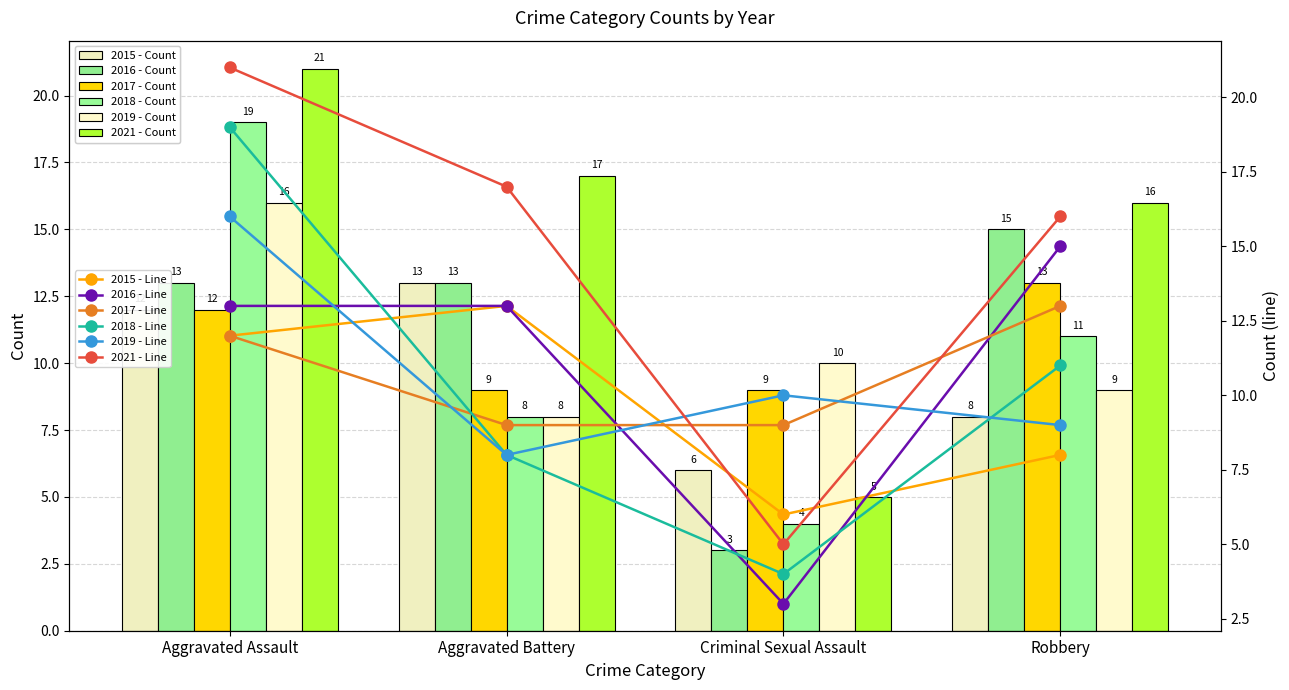

Reading left to right, extract all data points from this chart.

2015: 12	13	6	8
2016: 13	13	3	15
2017: 12	9	9	13
2018: 19	8	4	11
2019: 16	8	10	9
2021: 21	17	5	16